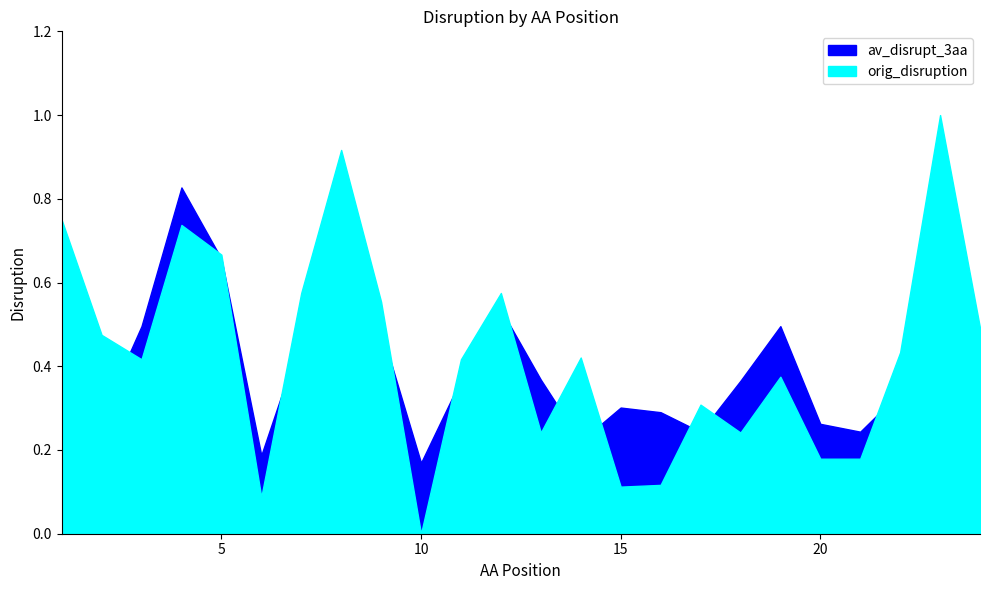

Where do av_disrupt_3aa and orig_disruption first cross each other?

2 and 3